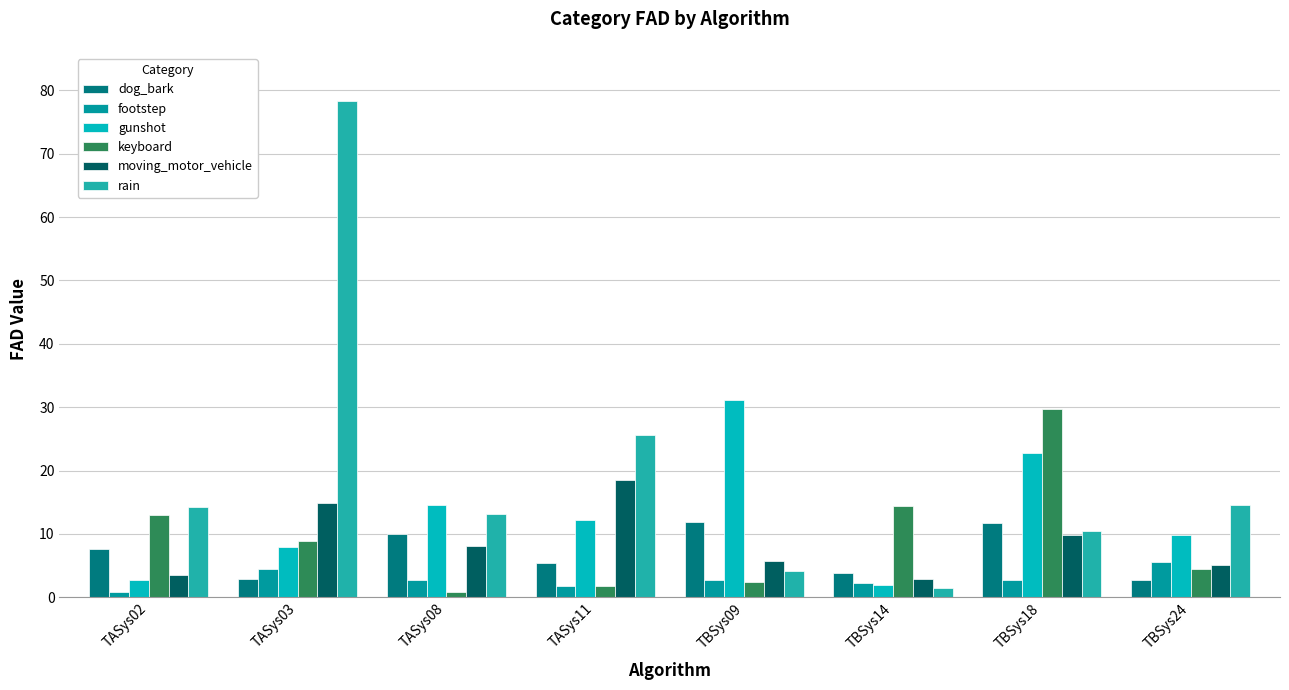

Reading left to right, extract all data points from this chart.

dog_bark: TASys02=7.7	TASys03=2.9	TASys08=10.0	TASys11=5.4	TBSys09=11.9	TBSys14=3.9	TBSys18=11.8	TBSys24=2.7
footstep: TASys02=0.8	TASys03=4.5	TASys08=2.7	TASys11=1.7	TBSys09=2.8	TBSys14=2.3	TBSys18=2.8	TBSys24=5.6
gunshot: TASys02=2.8	TASys03=7.9	TASys08=14.6	TASys11=12.2	TBSys09=31.1	TBSys14=2.0	TBSys18=22.8	TBSys24=9.9
keyboard: TASys02=13.0	TASys03=9.0	TASys08=0.8	TASys11=1.8	TBSys09=2.5	TBSys14=14.4	TBSys18=29.7	TBSys24=4.5
moving_motor_vehicle: TASys02=3.6	TASys03=14.9	TASys08=8.0	TASys11=18.5	TBSys09=5.8	TBSys14=2.9	TBSys18=9.8	TBSys24=5.1
rain: TASys02=14.2	TASys03=78.3	TASys08=13.1	TASys11=25.6	TBSys09=4.2	TBSys14=1.4	TBSys18=10.5	TBSys24=14.5